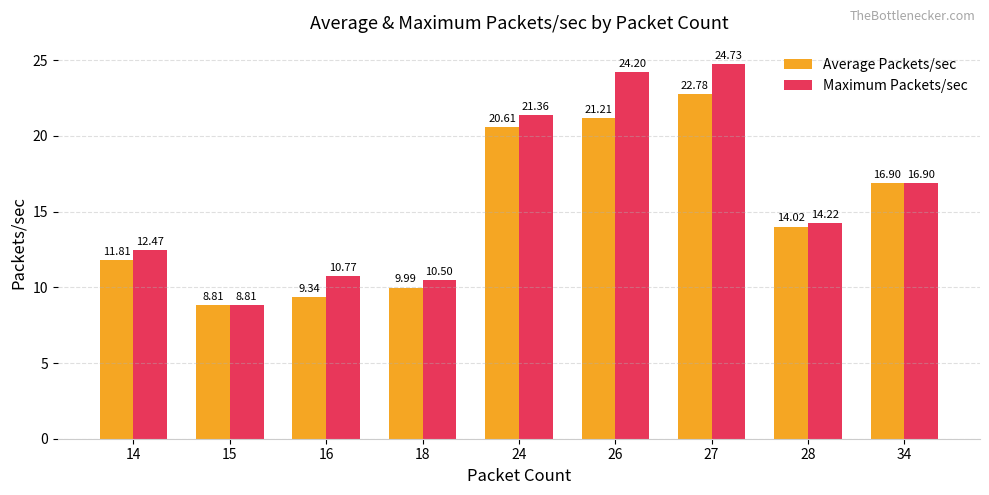

Is it true that Maximum Packets/sec equals 17.2 at 27?

False